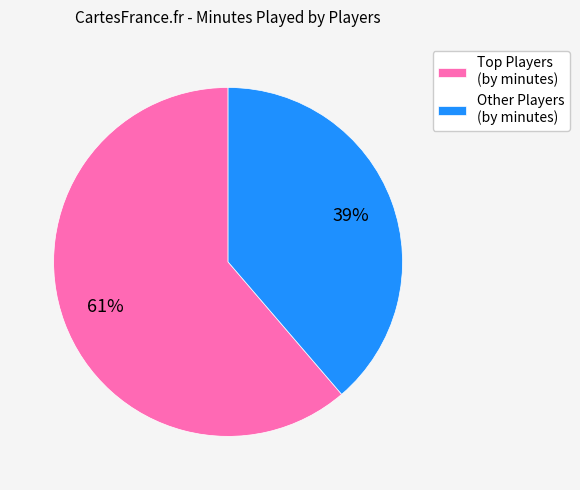

To the nearest percent, what portion does Other Players (by minutes) represent?

39%